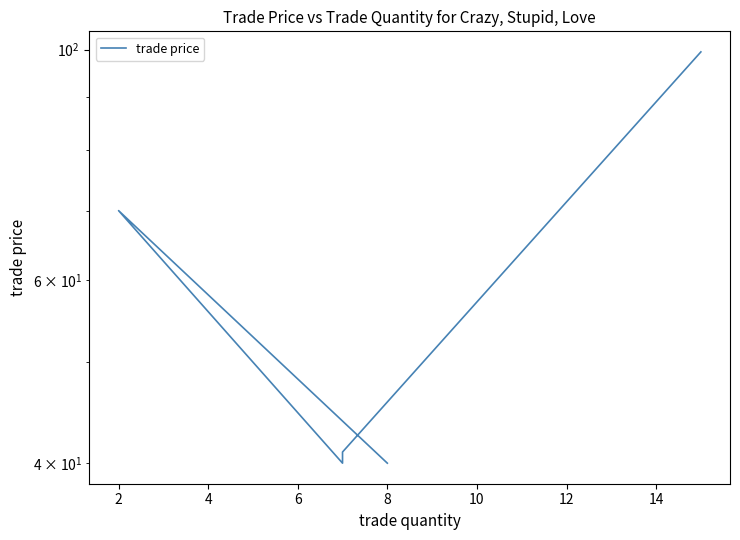

The value at 2 is 41.1. True or false?

False